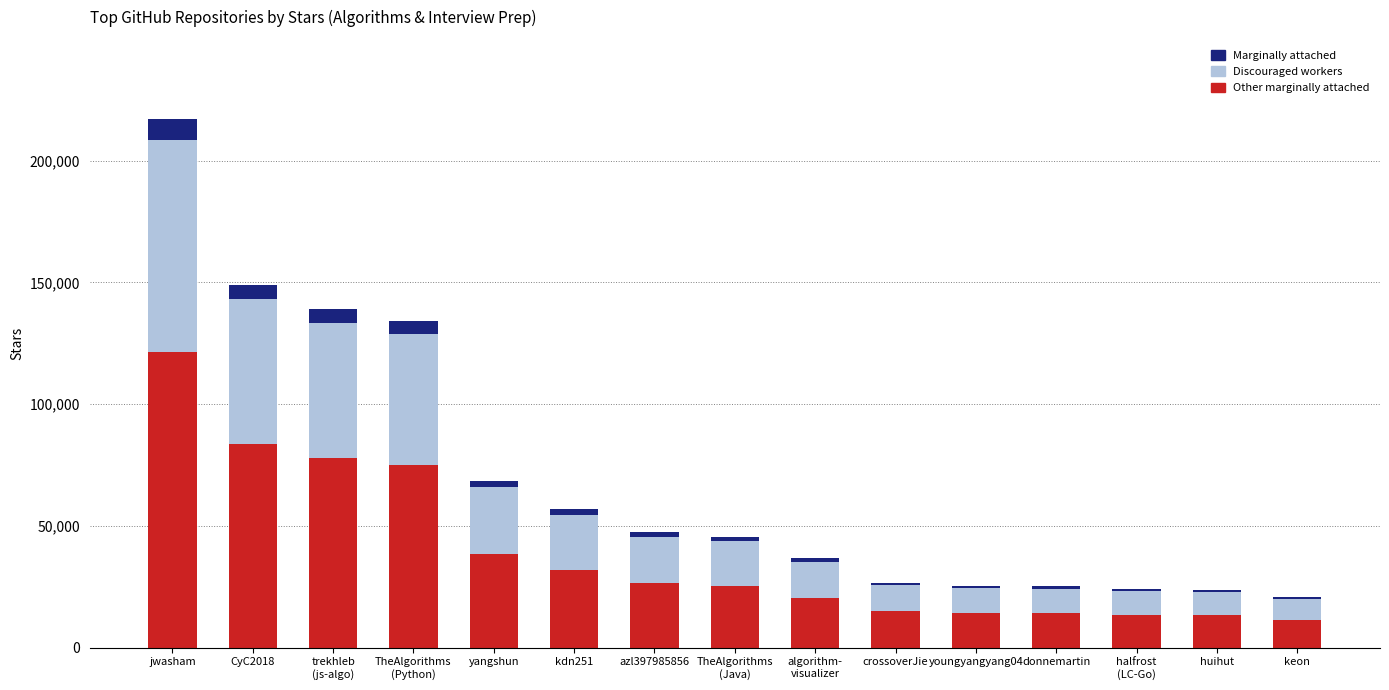

What is the maximum value for Other marginally attached?

121520.0